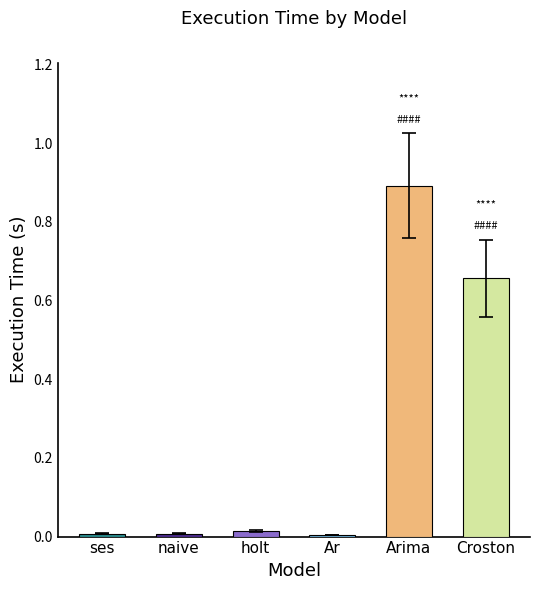

The value at Arima is 0.9. True or false?

True